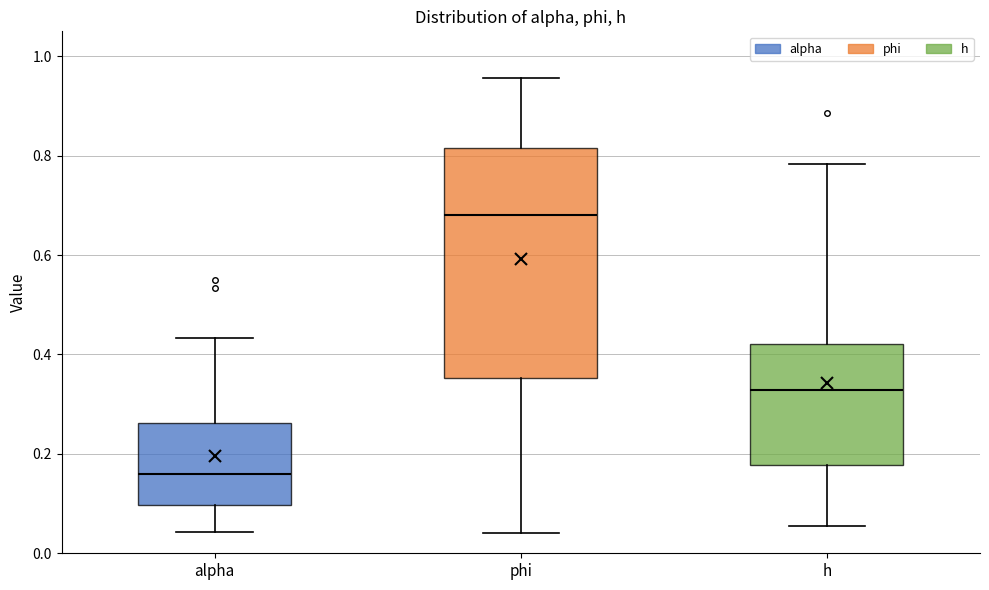

Reading left to right, transcribe this box plot: for each box, give where its median line is, the range the box spans, and where its two whiskers end, as read against the y-axis. The values are not printed on the chart, so give them approximately, as read against the axis.

alpha: median 0.16, box 0.10 to 0.26, whiskers 0.04 to 0.44
phi: median 0.68, box 0.36 to 0.82, whiskers 0.04 to 0.96
h: median 0.32, box 0.18 to 0.42, whiskers 0.06 to 0.78